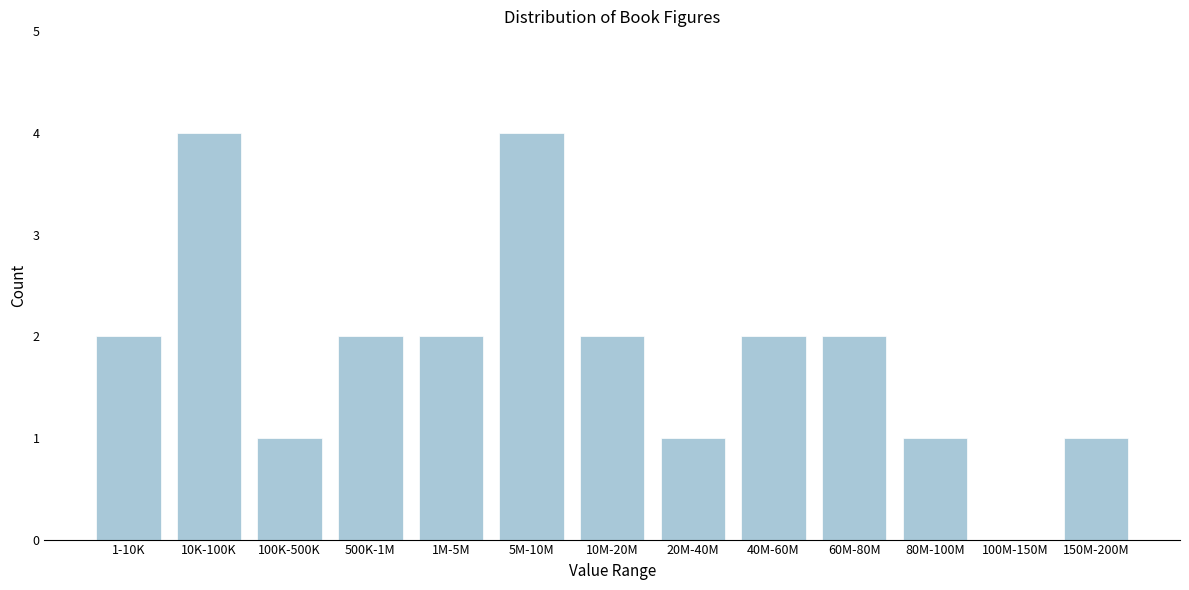

Reading left to right, list all the values displayed in this chart.

1-10K=2	10K-100K=4	100K-500K=1	500K-1M=2	1M-5M=2	5M-10M=4	10M-20M=2	20M-40M=1	40M-60M=2	60M-80M=2	80M-100M=1	100M-150M=0	150M-200M=1